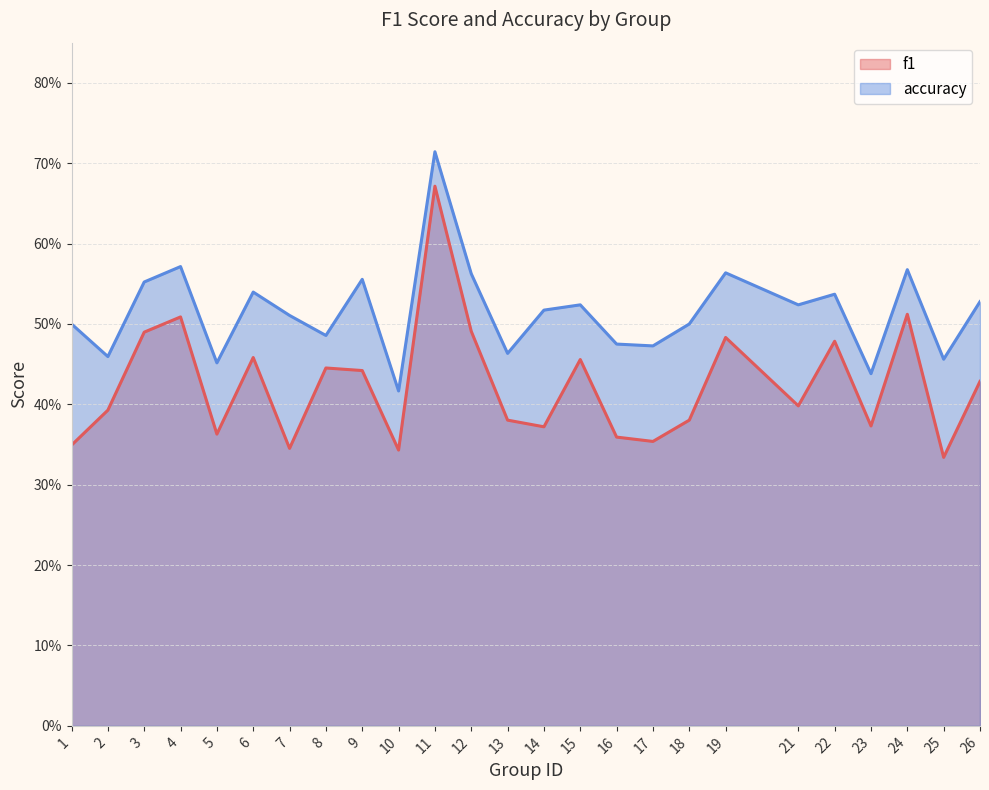

Reading left to right, transcribe all the data shown in this chart.

f1: 0.3	0.4	0.5	0.5	0.4	0.5	0.3	0.4	0.4	0.3	0.7	0.5	0.4	0.4	0.5	0.4	0.4	0.4	0.5	0.4	0.5	0.4	0.5	0.3	0.4
accuracy: 0.5	0.5	0.6	0.6	0.5	0.5	0.5	0.5	0.6	0.4	0.7	0.6	0.5	0.5	0.5	0.5	0.5	0.5	0.6	0.5	0.5	0.4	0.6	0.5	0.5